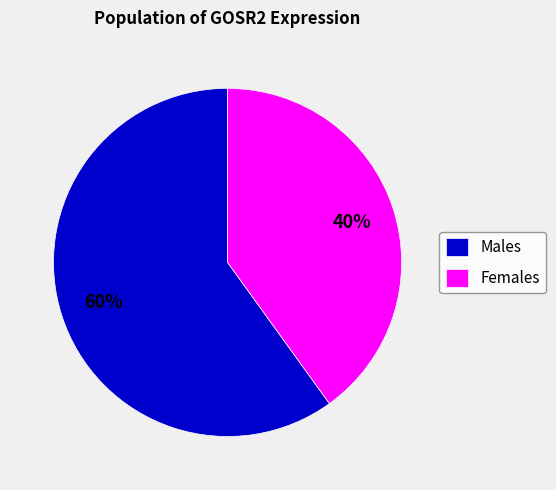

Rank the categories by value from lowest to highest.

Females, Males